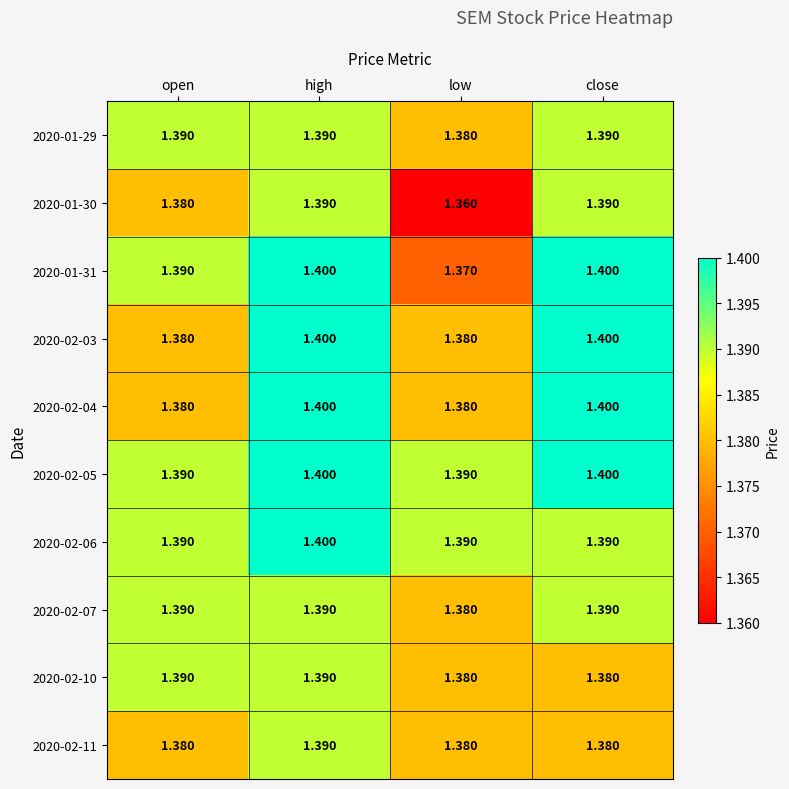

Is the value of 2020-02-04 at low greater than the value of 2020-02-07 at close?

No